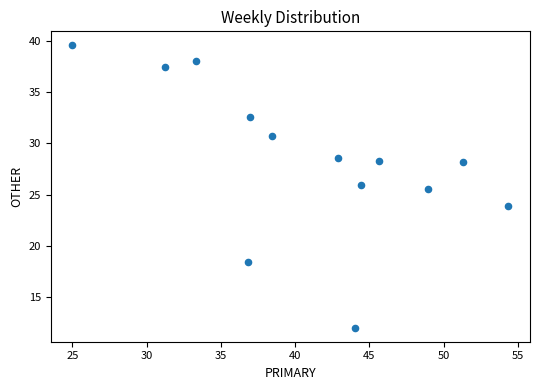

What is the range of Y values (max minus min)?

27.6